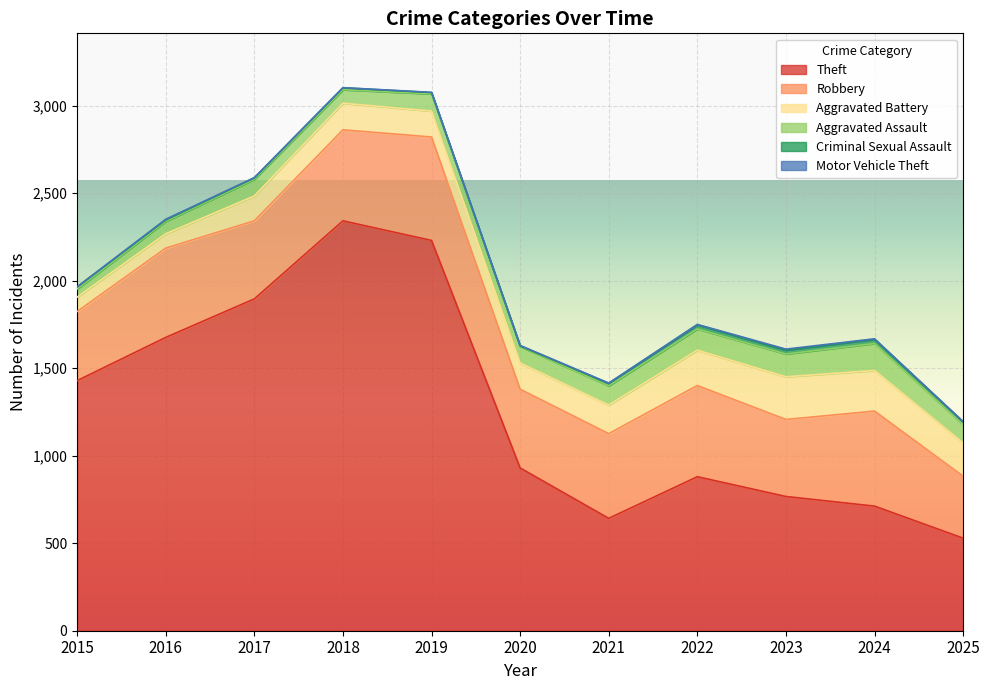

Count the number of data series in this chart.

6